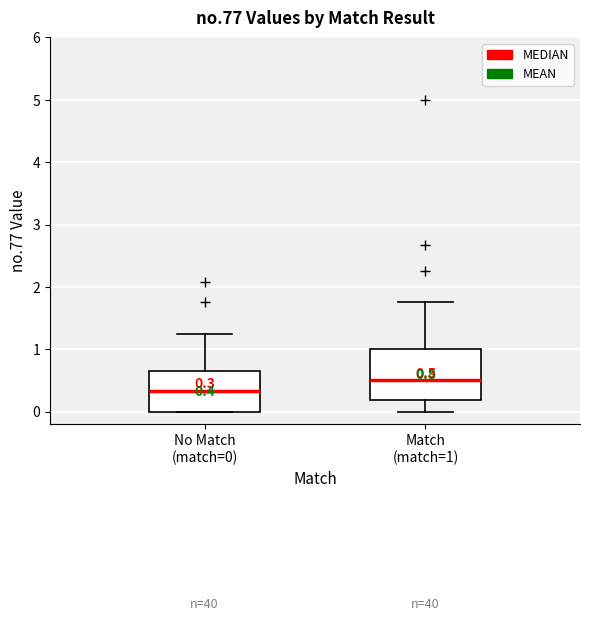

Which box is the tallest, from its lower edge to its upper edge?

Match (match=1)